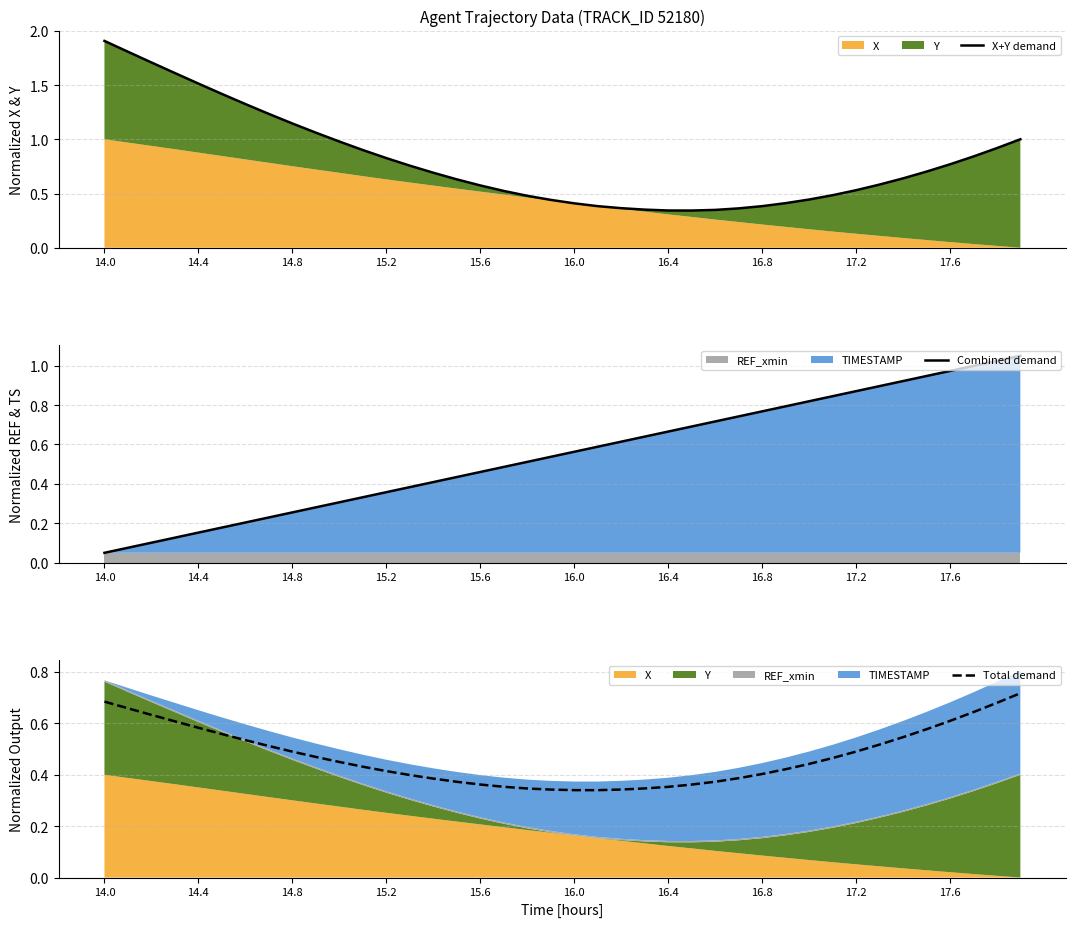

The value of Combined demand at 19 is 0.3. True or false?

False